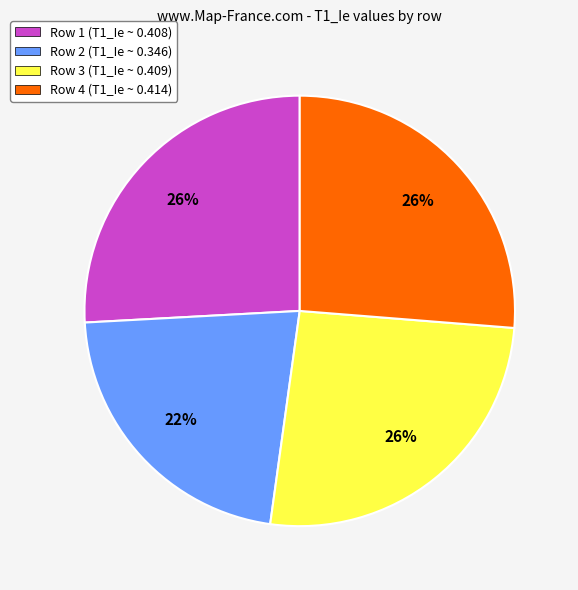

What percentage is the Row 2 slice, to the nearest percent?

22%